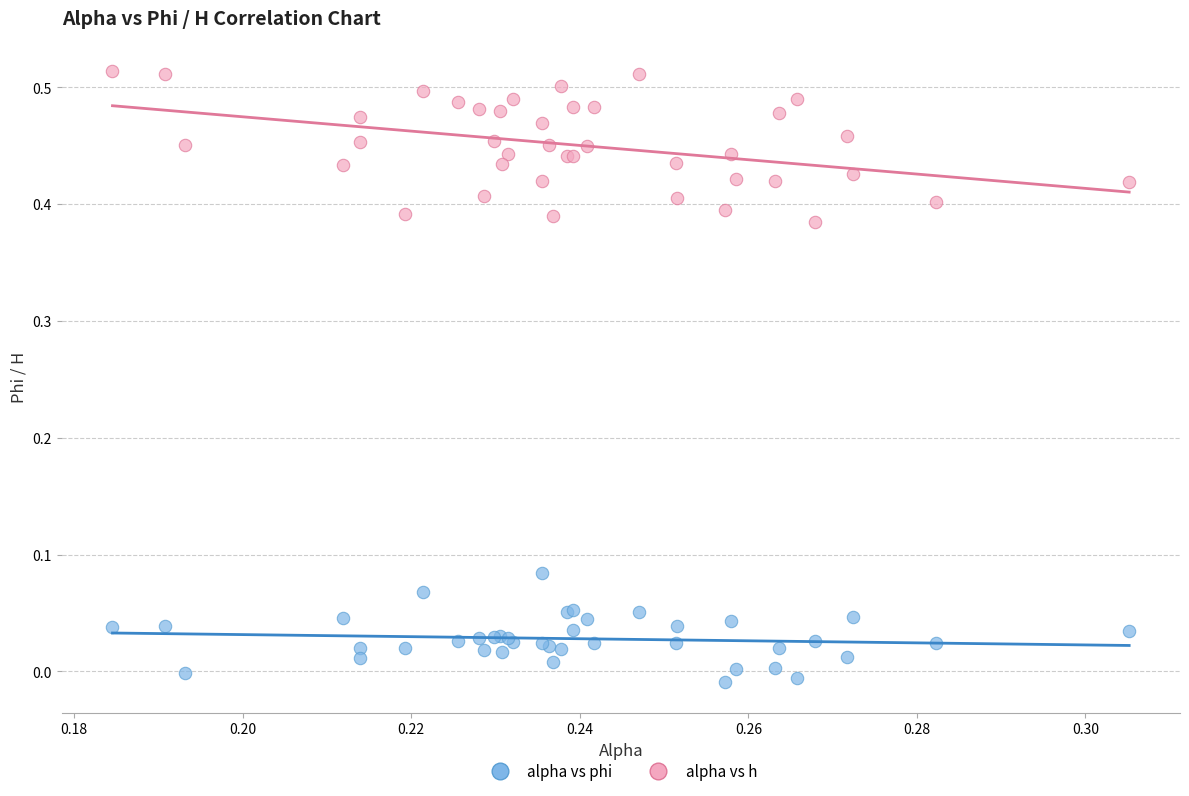

Which series has the largest Y range (max minus min)?

alpha vs h